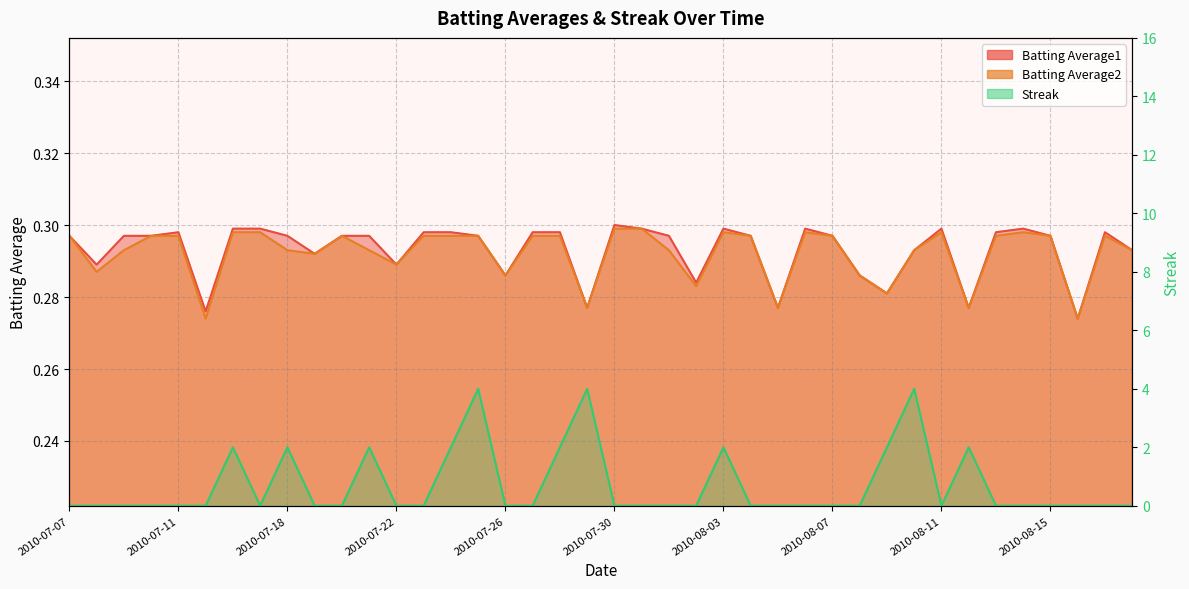

What value does the Batting Average1 series have at 2010-07-08?

0.3